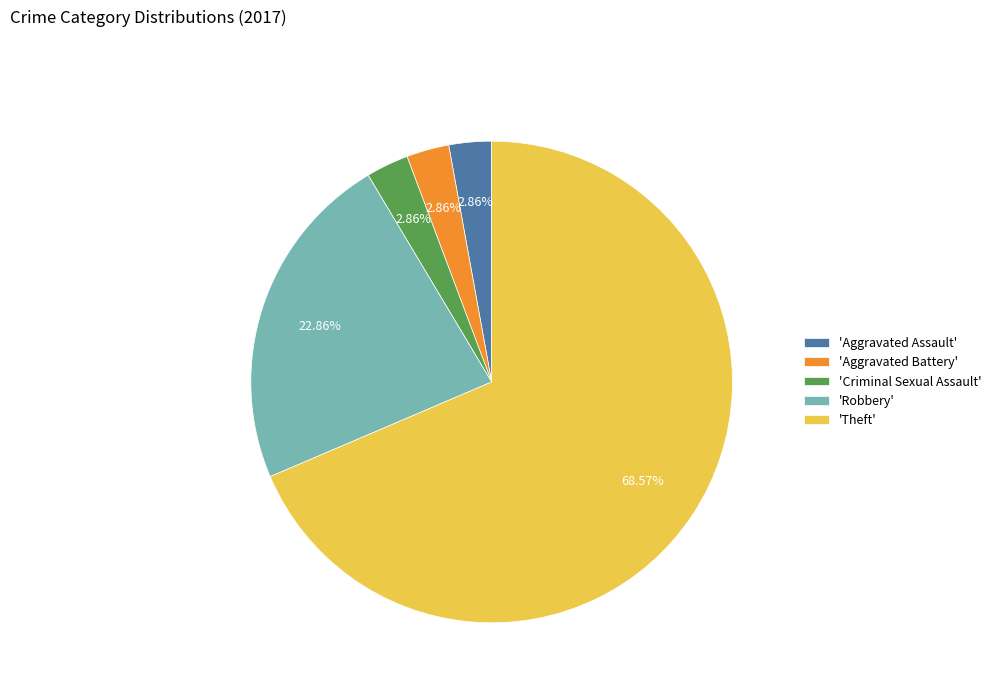

Do 'Aggravated Battery' and 'Criminal Sexual Assault' together represent more than half of the pie?

No